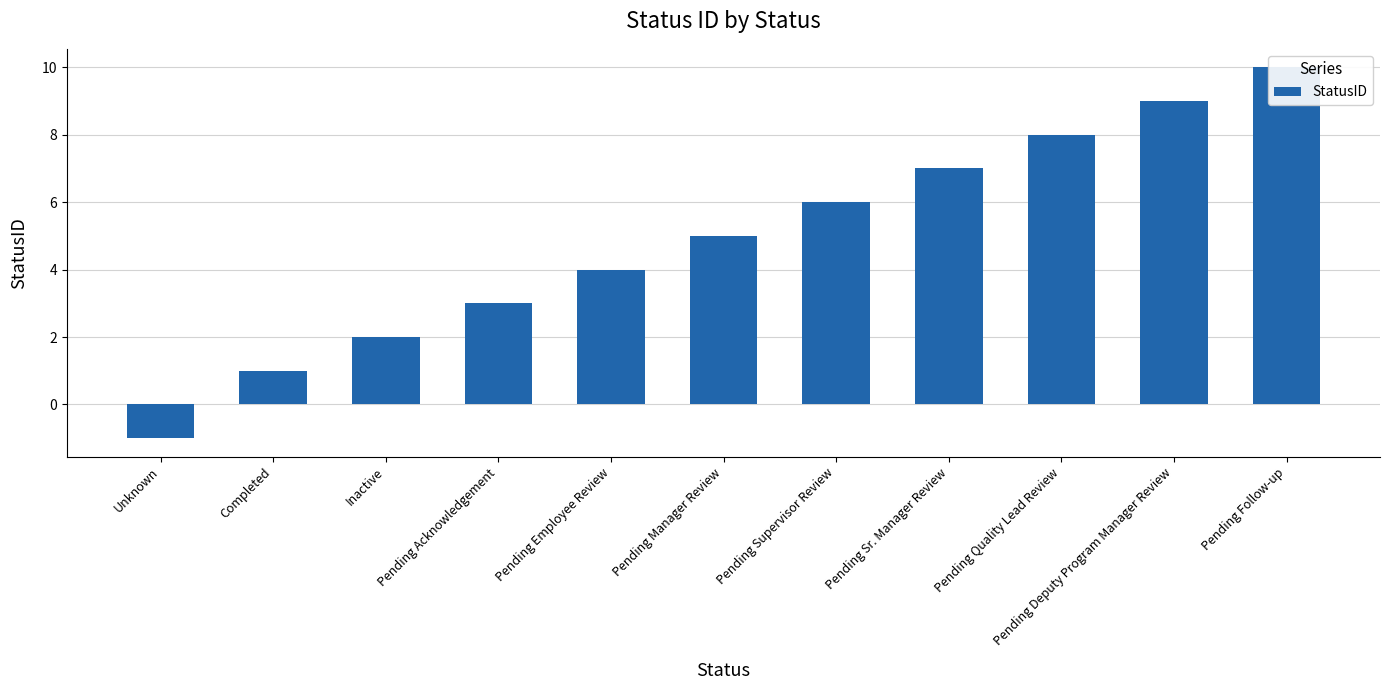

What is the label of the 6th bar from the left?

Pending Manager Review